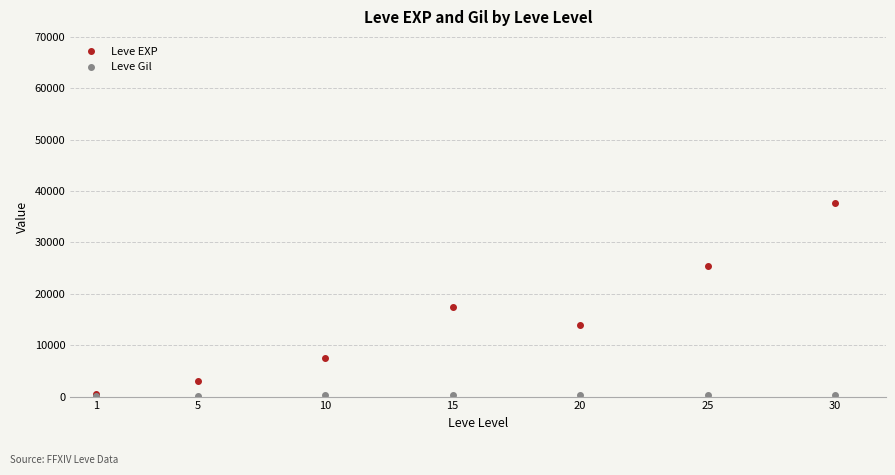

Where is the first local maximum for Leve EXP?

15